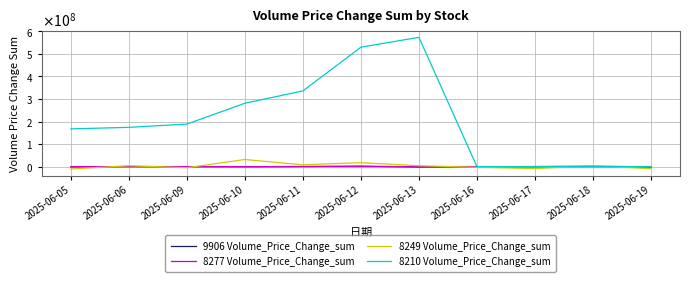

What is the value of the 9906 Volume_Price_Change_sum point at the 10th from the left?

1400656.8